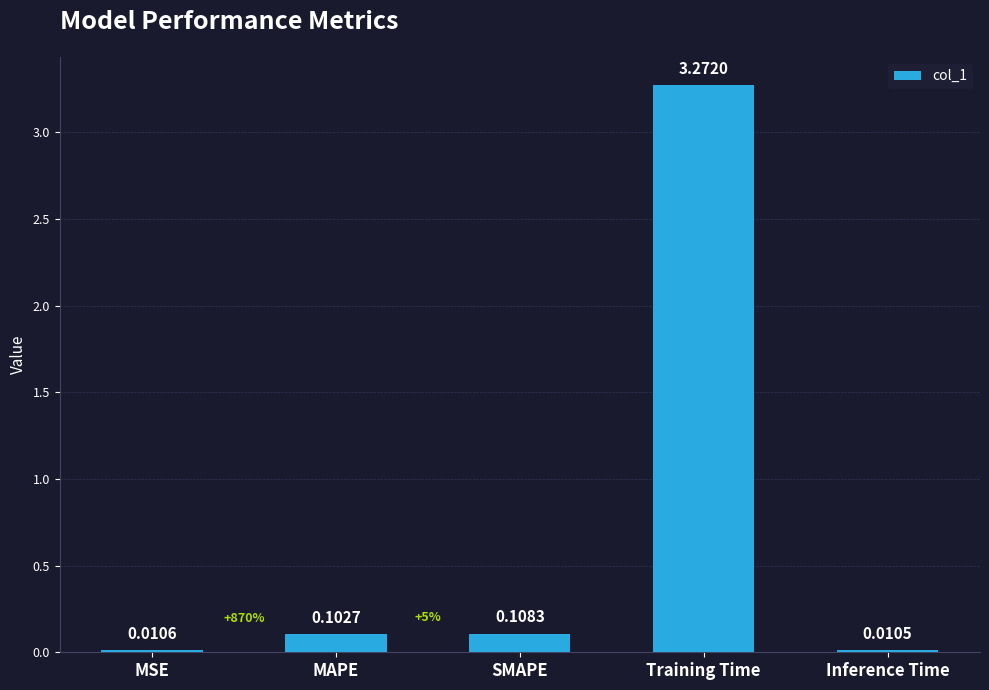

Does the chart contain any negative values?

No